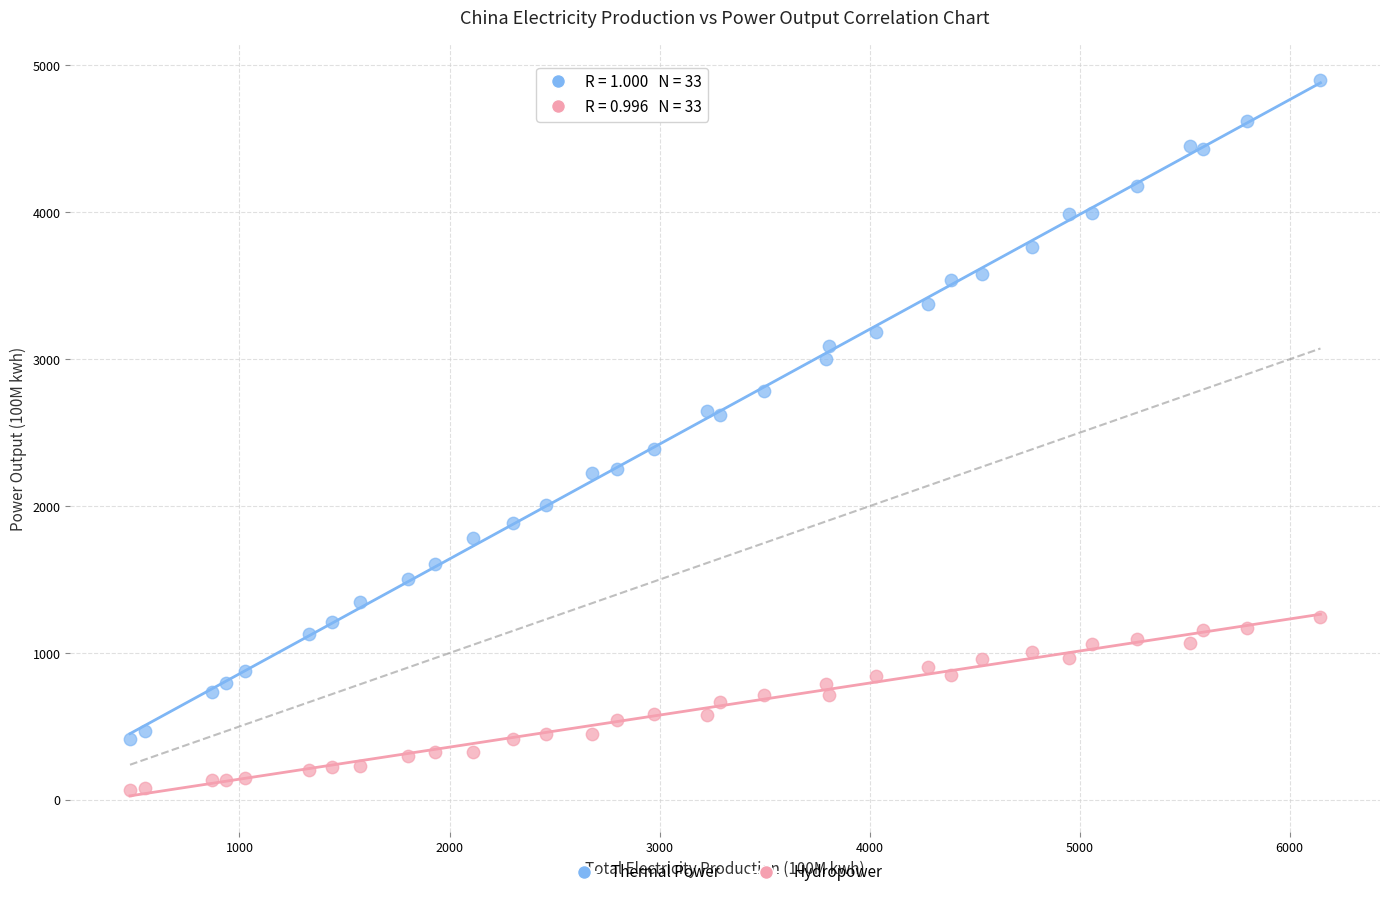

Which series reaches the maximum Y coordinate?

Thermal Power